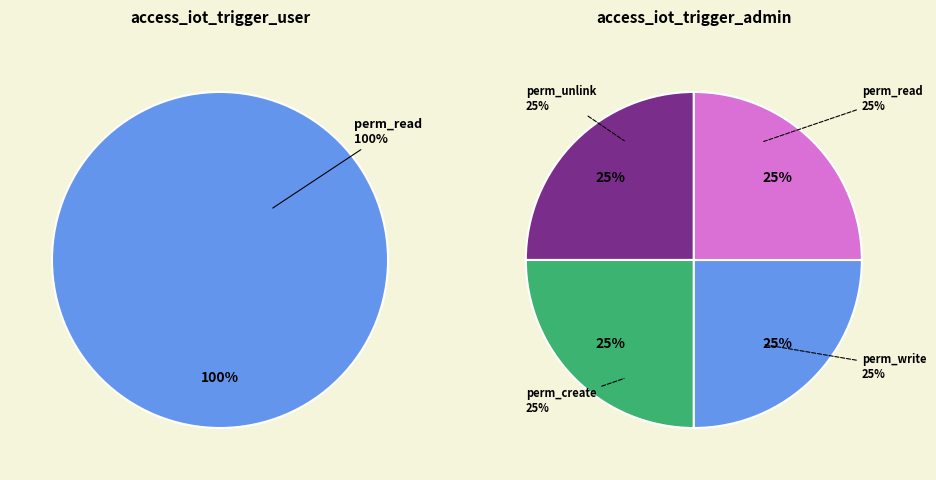

To the nearest percent, what is the combined percentage of access_iot_trigger_user and access_iot_trigger_admin?

100%